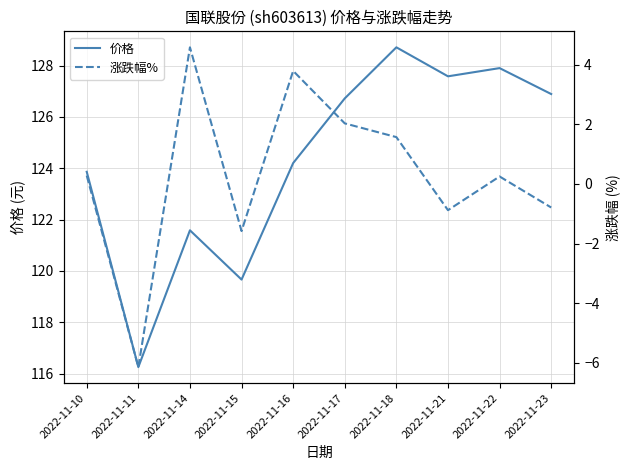

The 价格 series shows 123.9 at 2022-11-10. True or false?

True